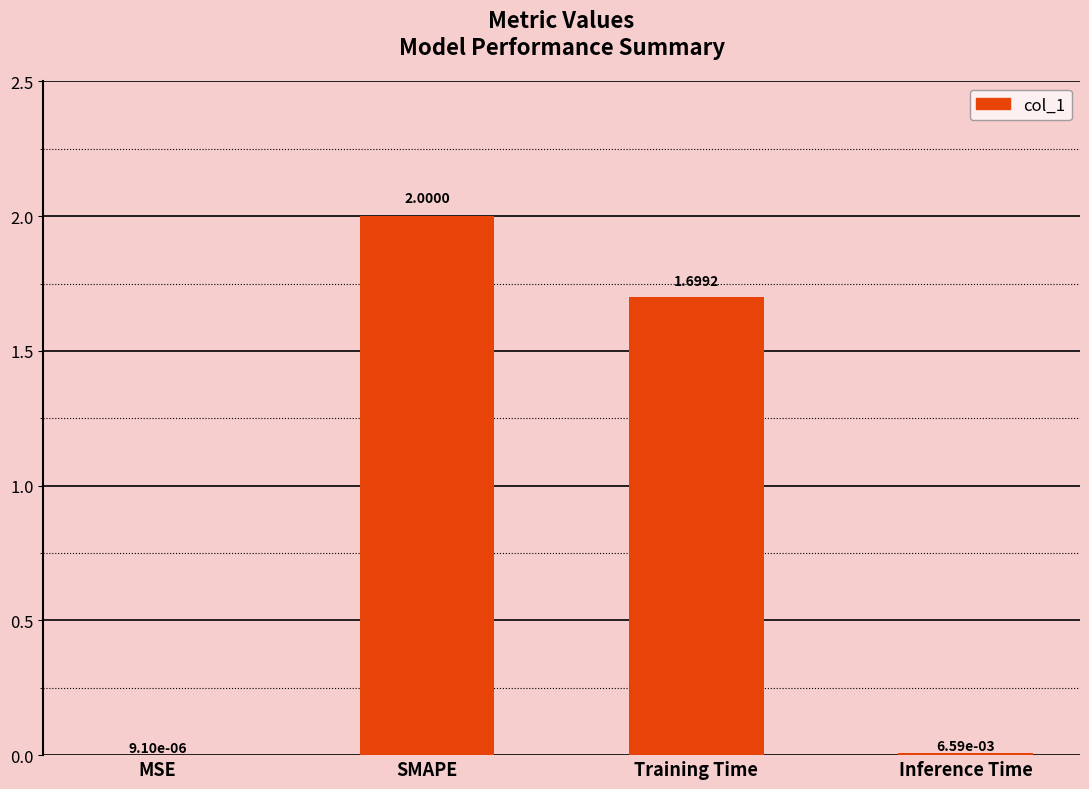

What is the change in value from MSE to Training Time?

+1.7